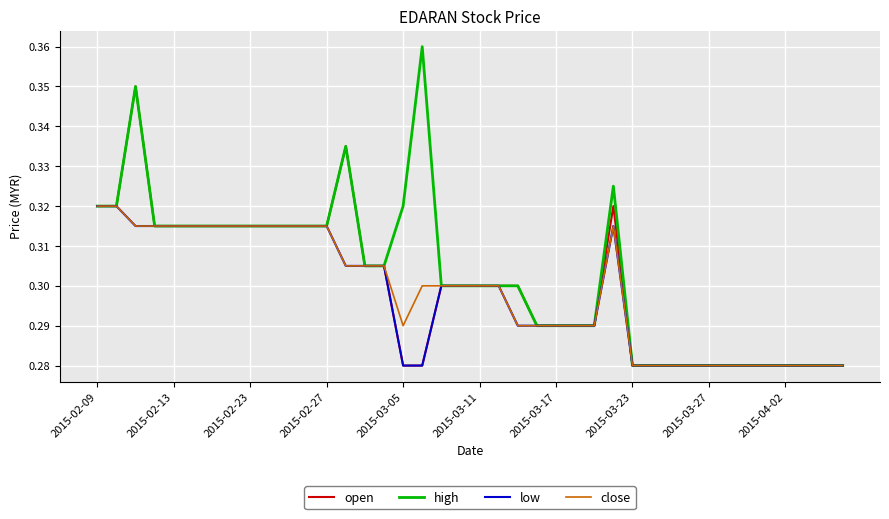

What are all the series names shown in the legend?

open, high, low, close